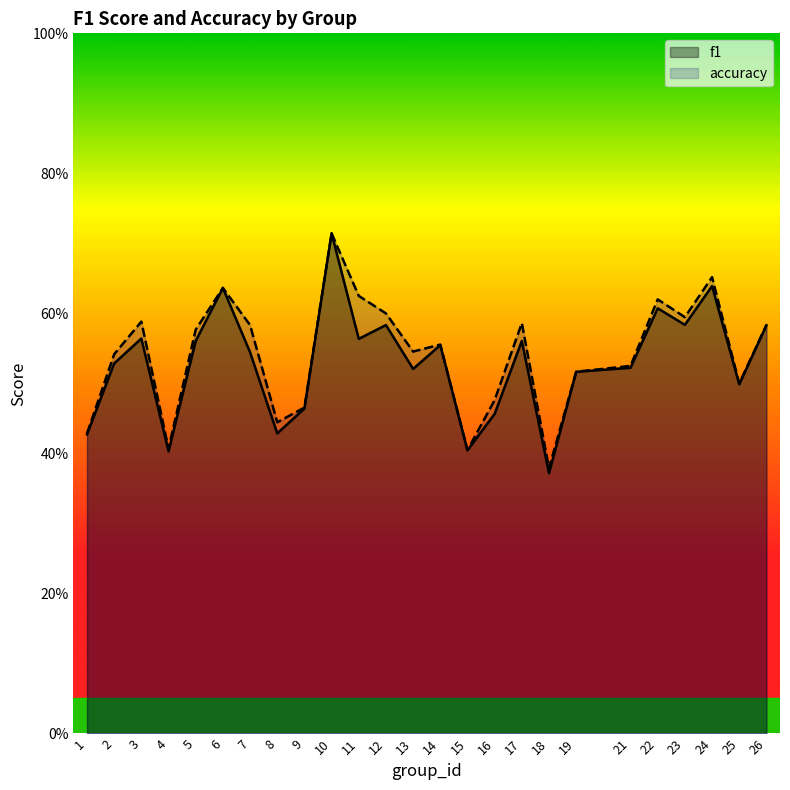

In f1, how many points are higher than both neighbors (excluding endpoints)?

8